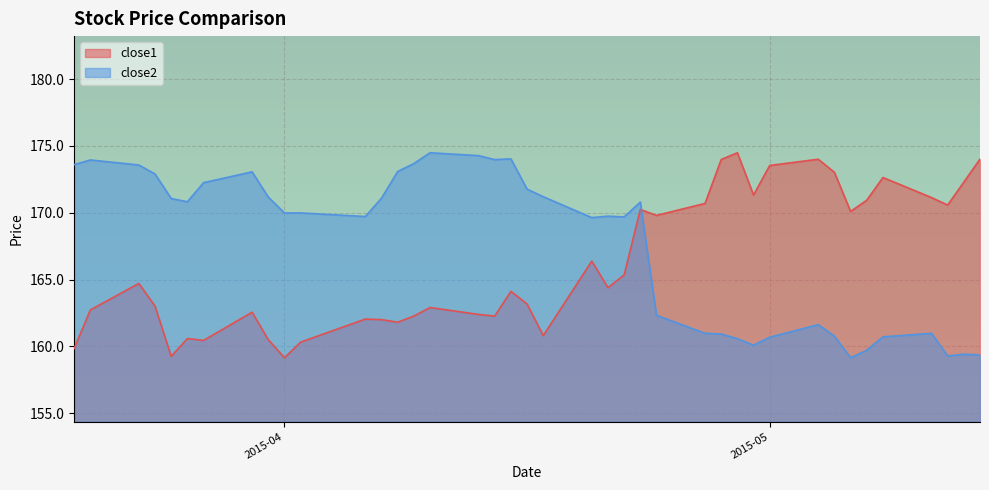

What is the difference between the maximum and minimum values in the close1 series?

15.3